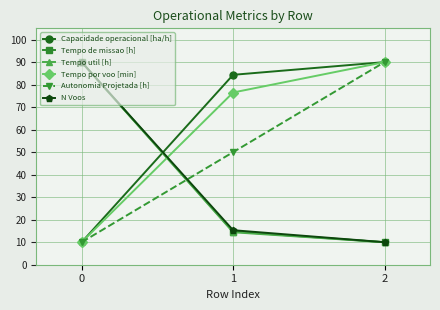

True or false: Tempo de missao [h] has a value of 2.3 at 2.

False